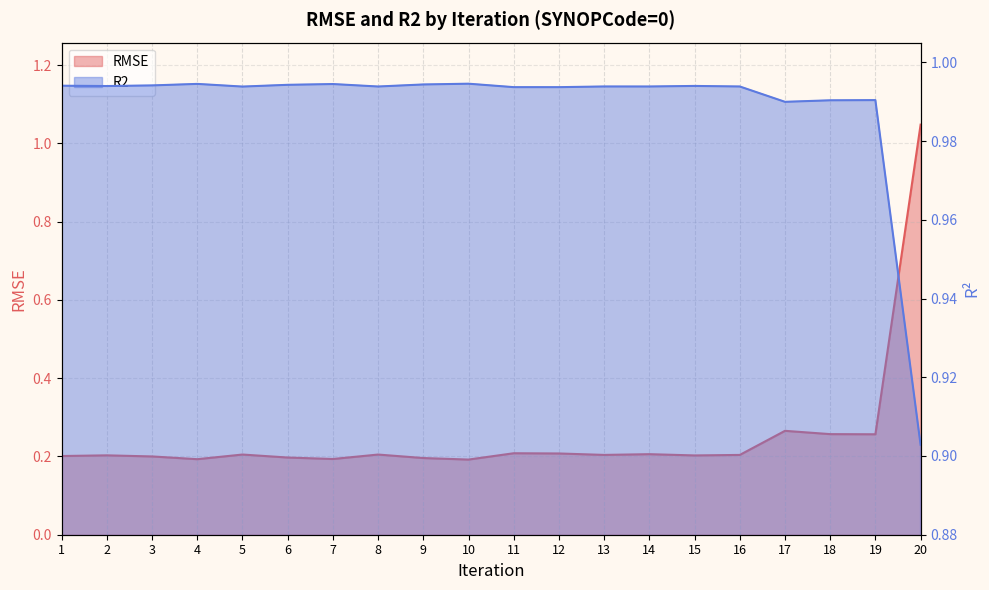

True or false: R2 and RMSE intersect in this chart.

True